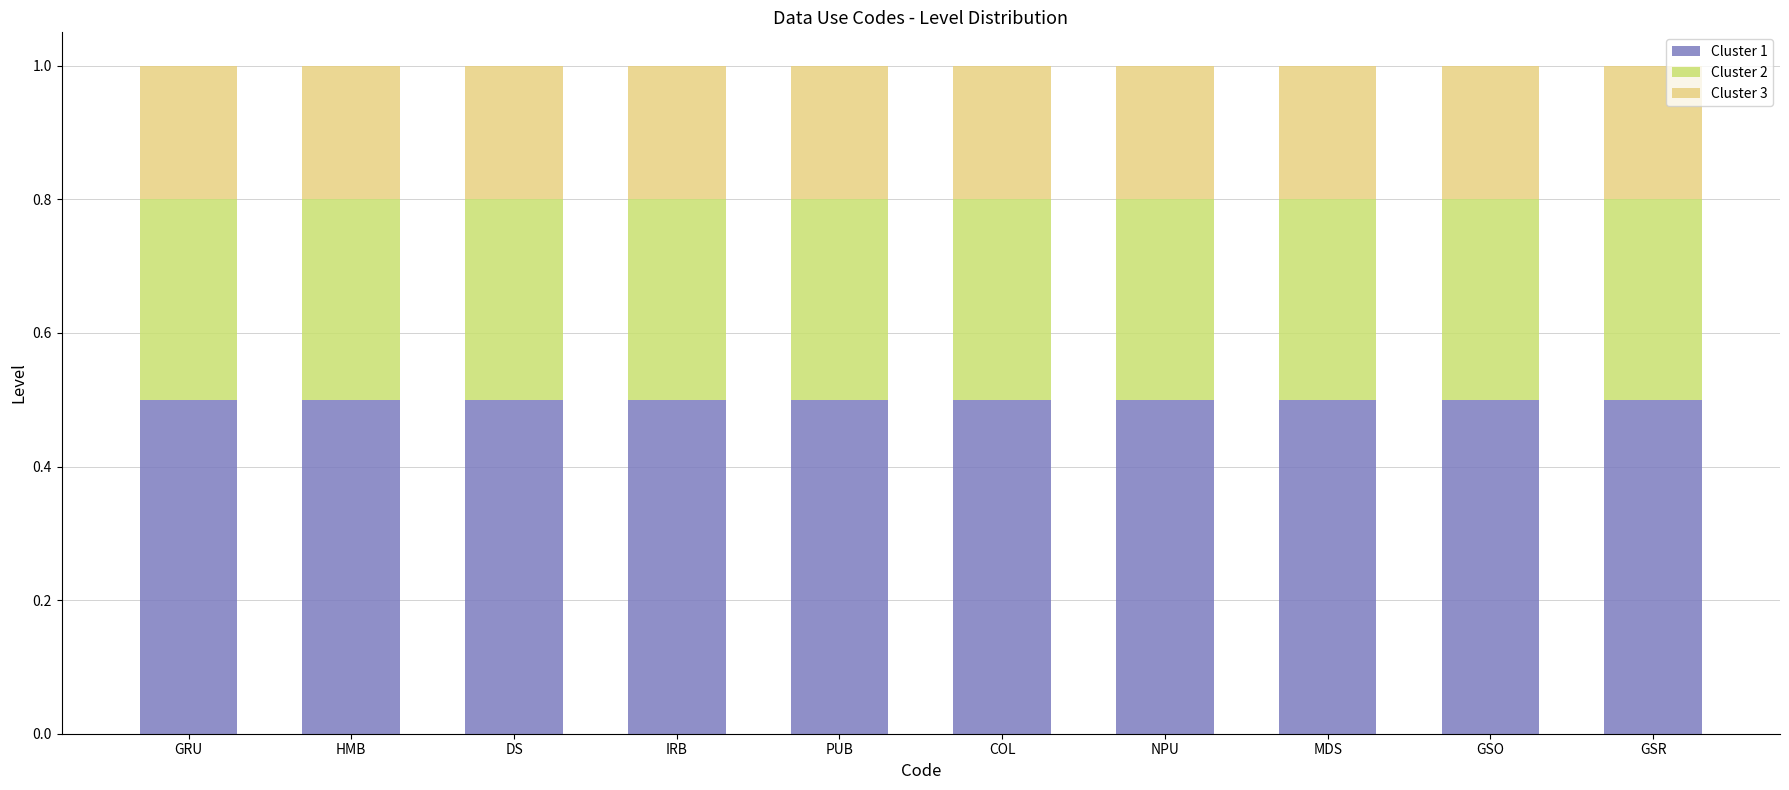

What is the minimum value for Cluster 1?

0.5